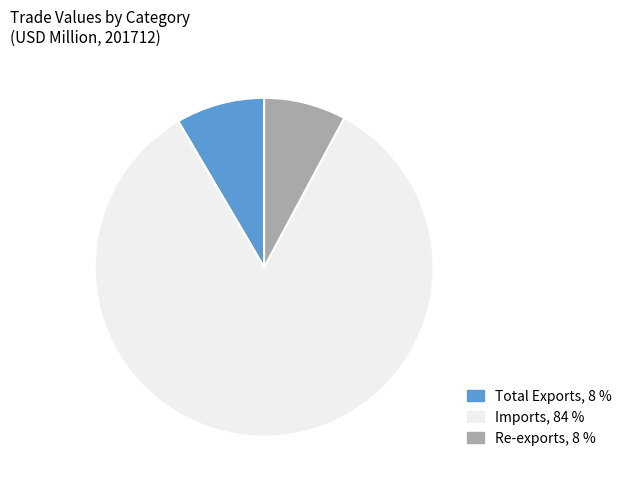

Do Total Exports, 8 % and Re-exports, 8 % together represent more than half of the pie?

No